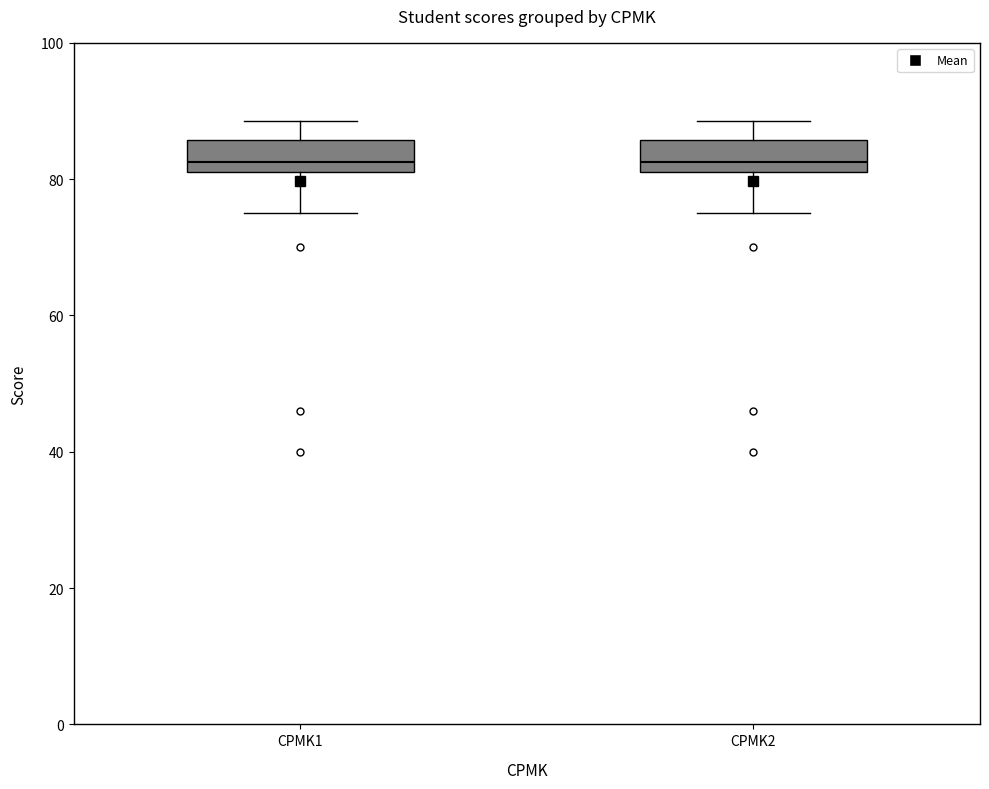

Reading left to right, transcribe this box plot: for each box, give where its median line is, the range the box spans, and where its two whiskers end, as read against the y-axis. The values are not printed on the chart, so give them approximately, as read against the axis.

CPMK1: median 82 (just above the box's lower edge), box 82 to 86, whiskers 76 to 88
CPMK2: median 82 (just above the box's lower edge), box 82 to 86, whiskers 76 to 88